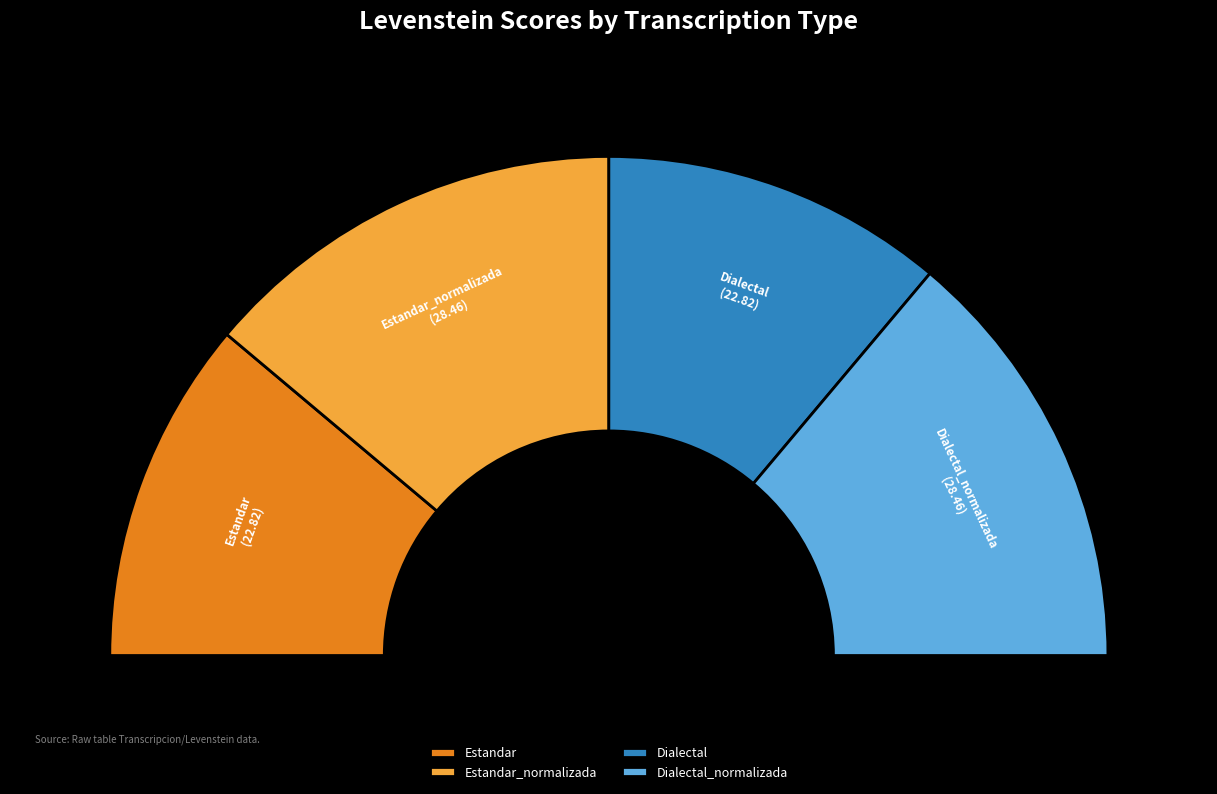

What is the ratio of the value at Dialectal_normalizada to the value at Estandar?

1.2